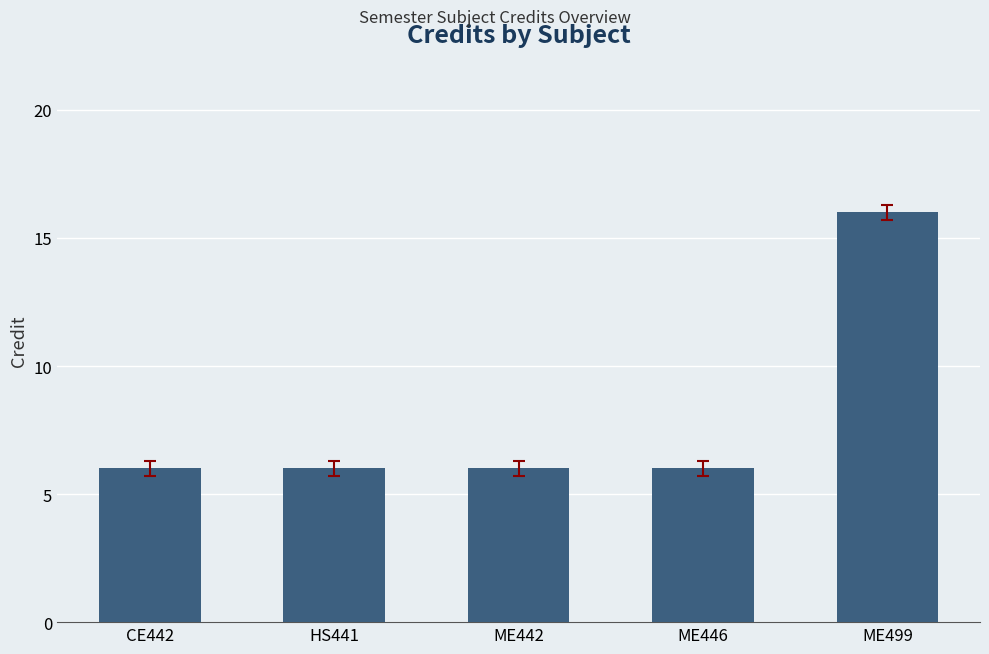

What is the average value?

8